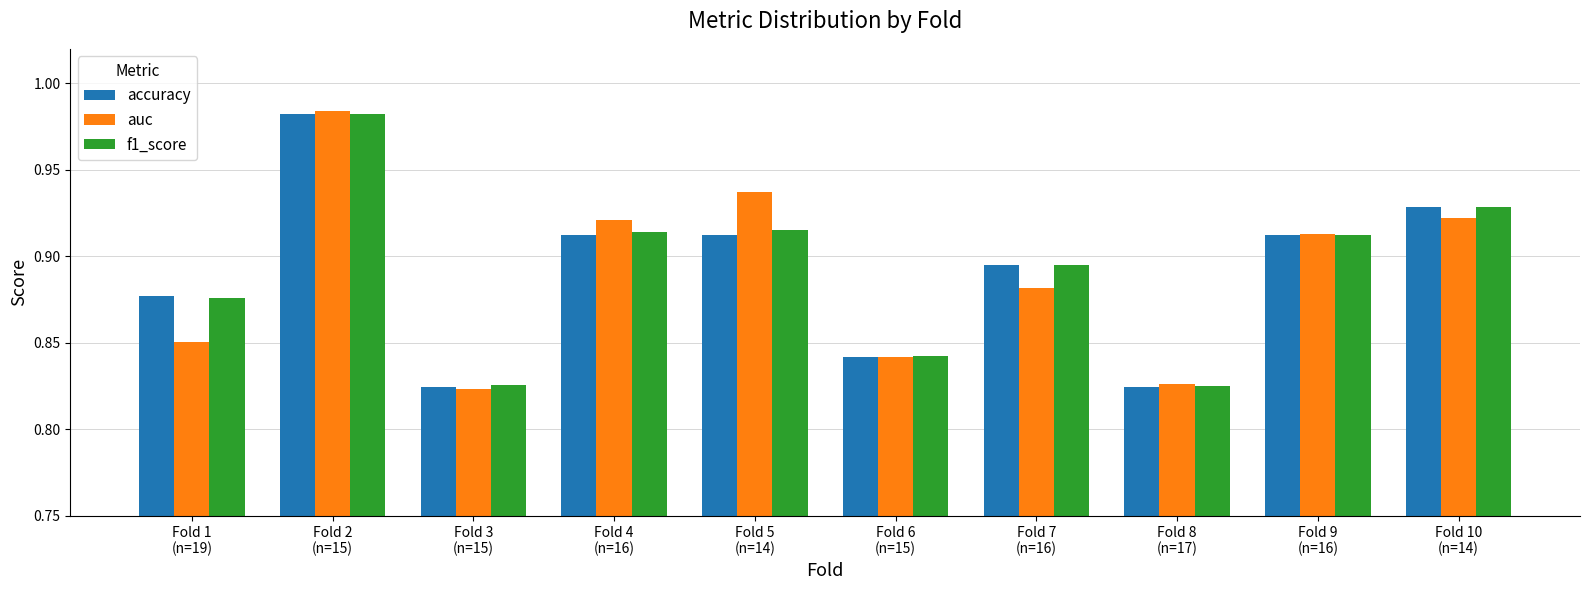

How many auc values are between 0 and 1?

10